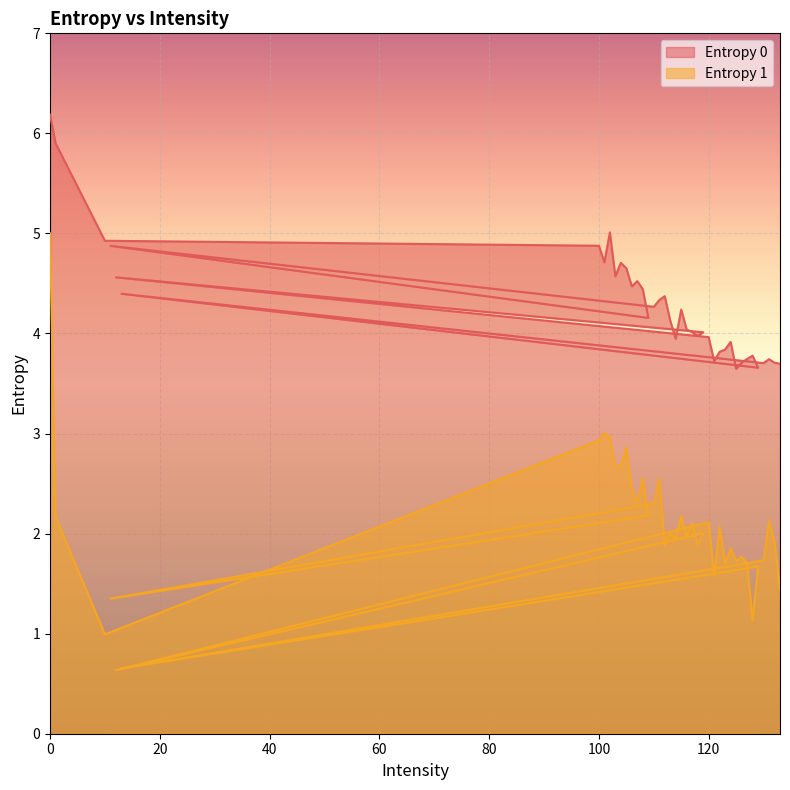

True or false: Entropy 0 and Entropy 1 intersect in this chart.

False